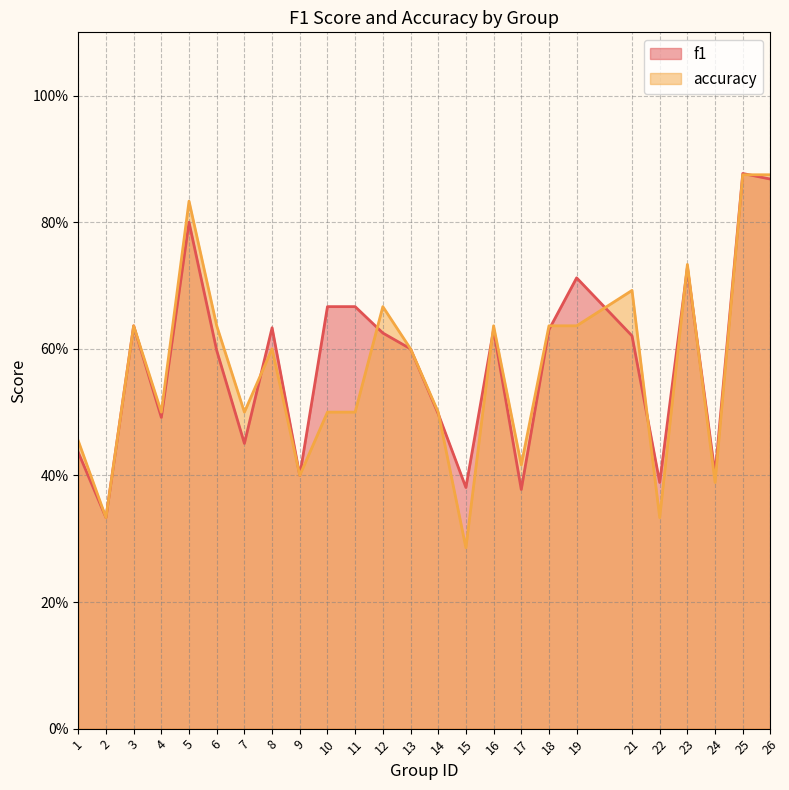

How many interior local peaks does the f1 series have?

7